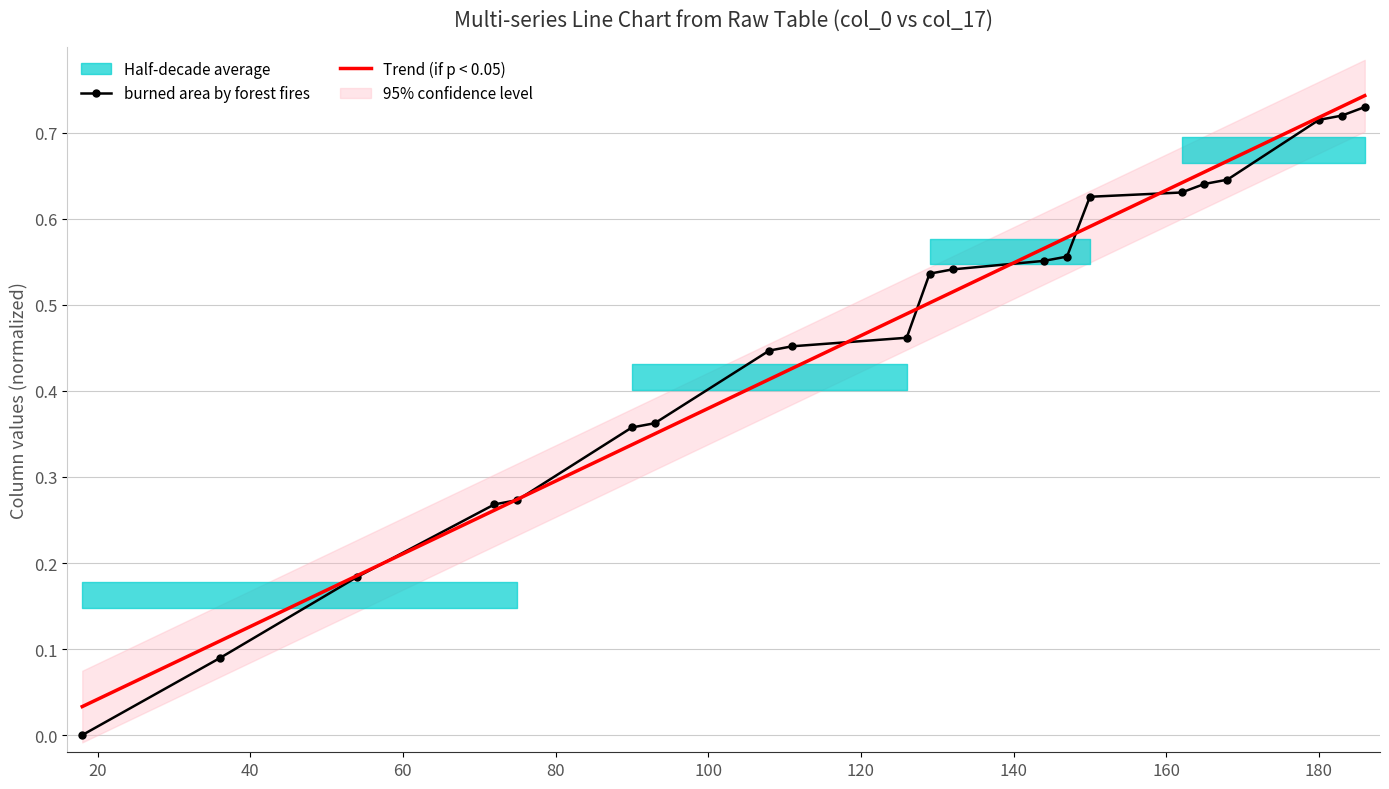

How many lines are shown in the chart?

2